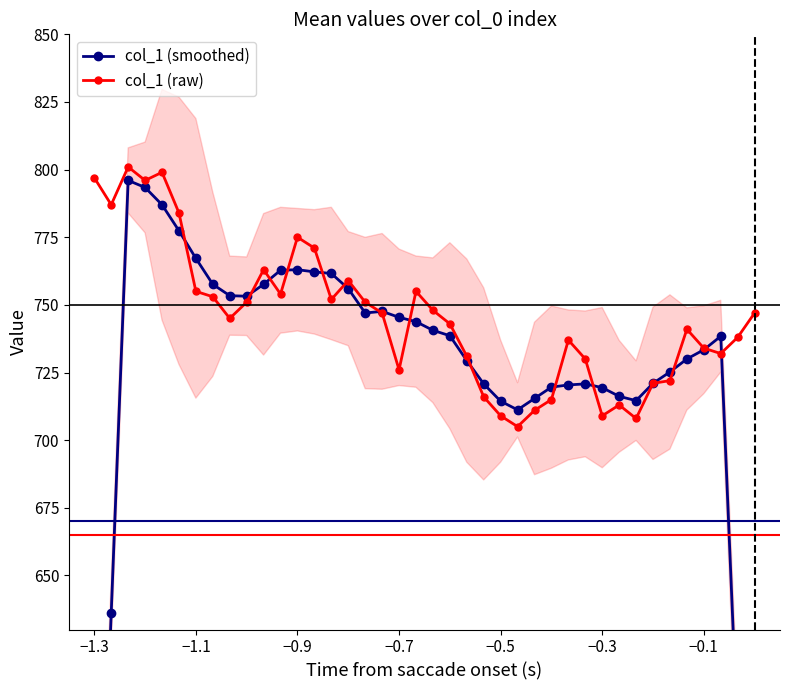

What is the value of the col_1 (raw) point at the 1st from the left?

797.0